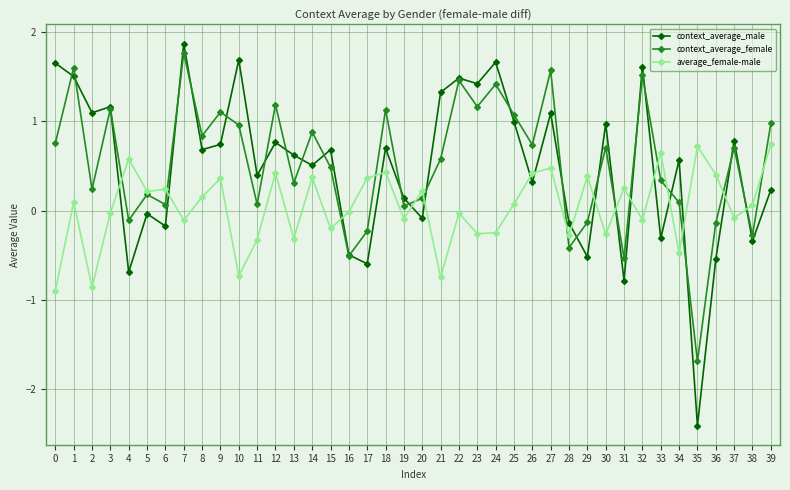

What is the approximate value of context_average_female at 29?

-0.1